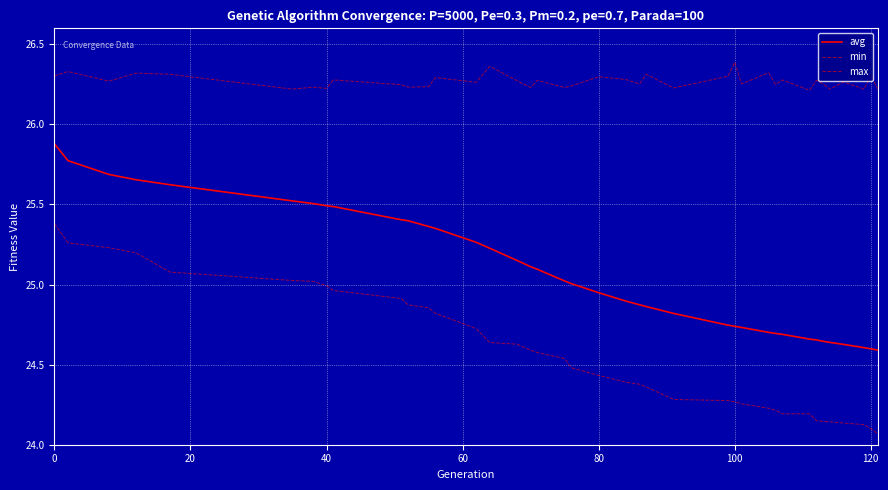

True or false: min has more than 0 interior local peaks.

False